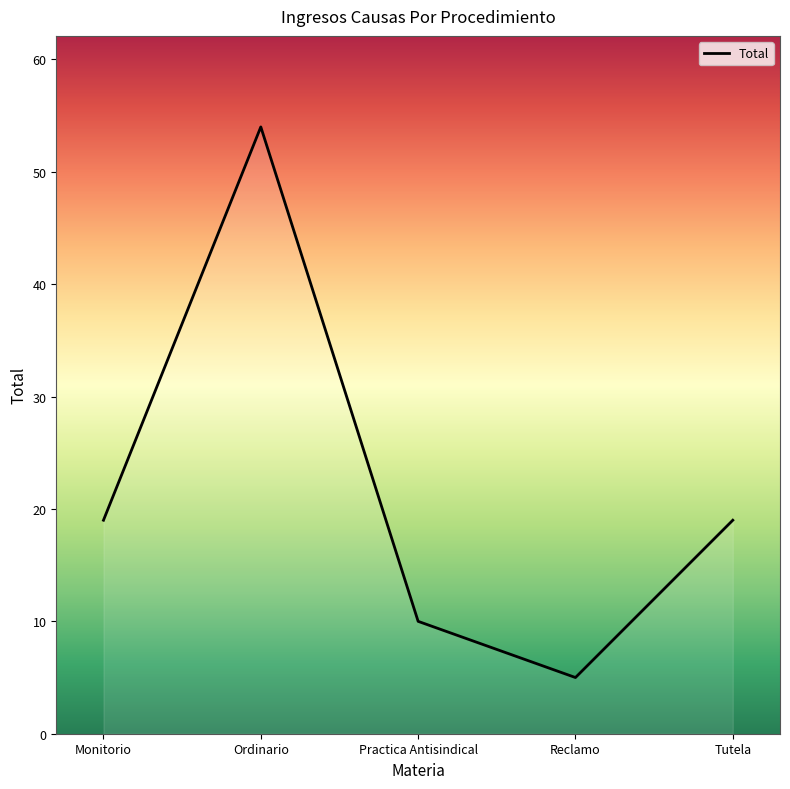

How many lines are shown in the chart?

1